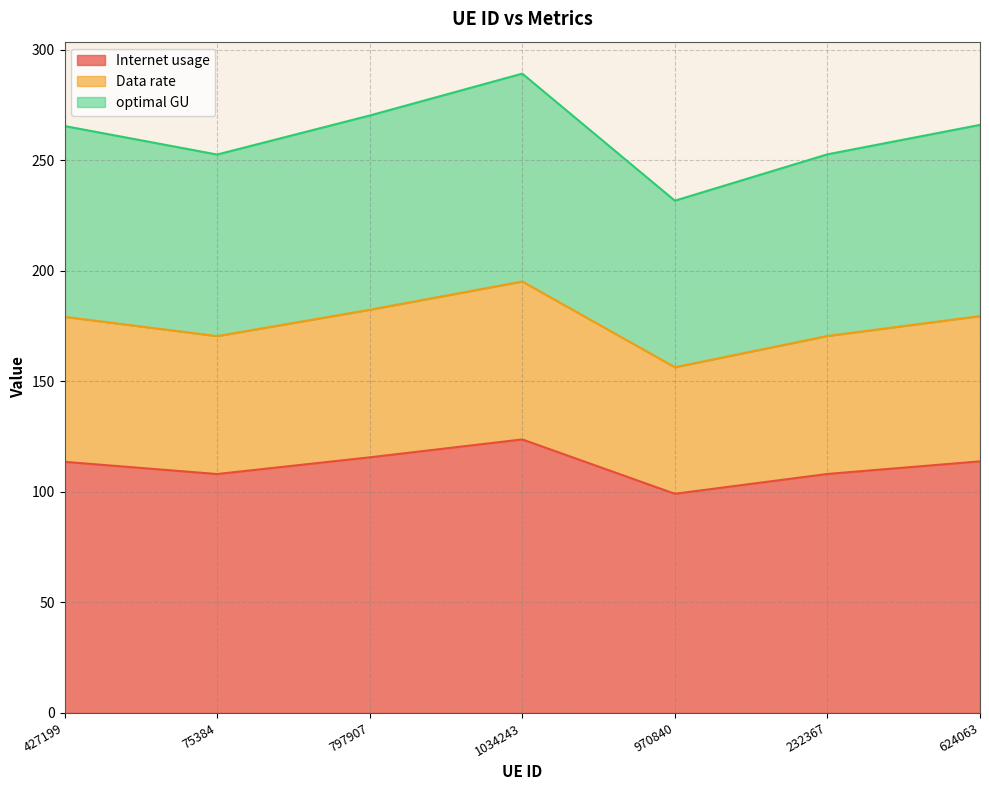

True or false: Data rate and optimal GU cross at least once.

False